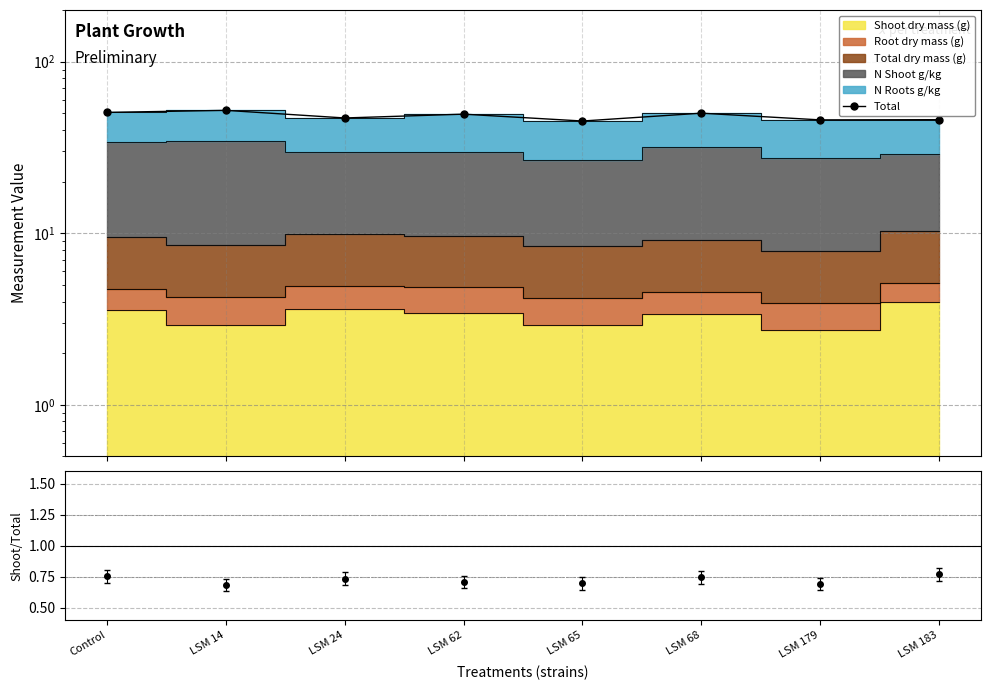

What is the change in value from LSM 14 to LSM 24?

-5.1